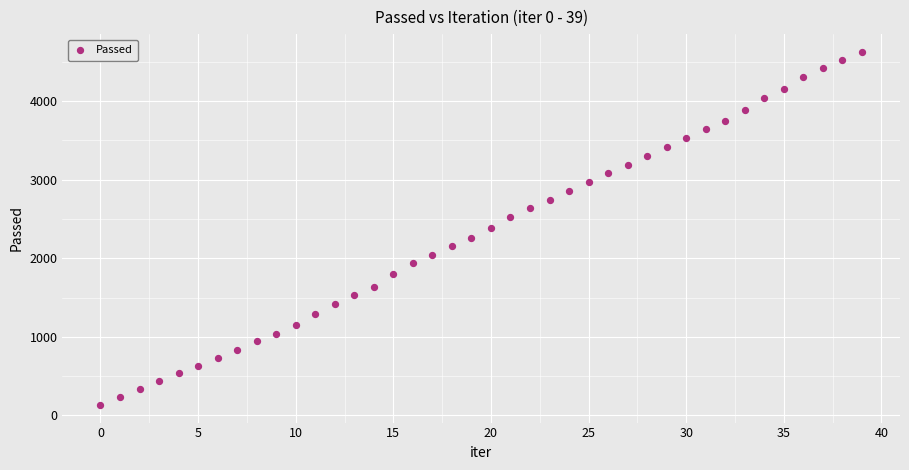

What is the range of Y values (max minus min)?

4495